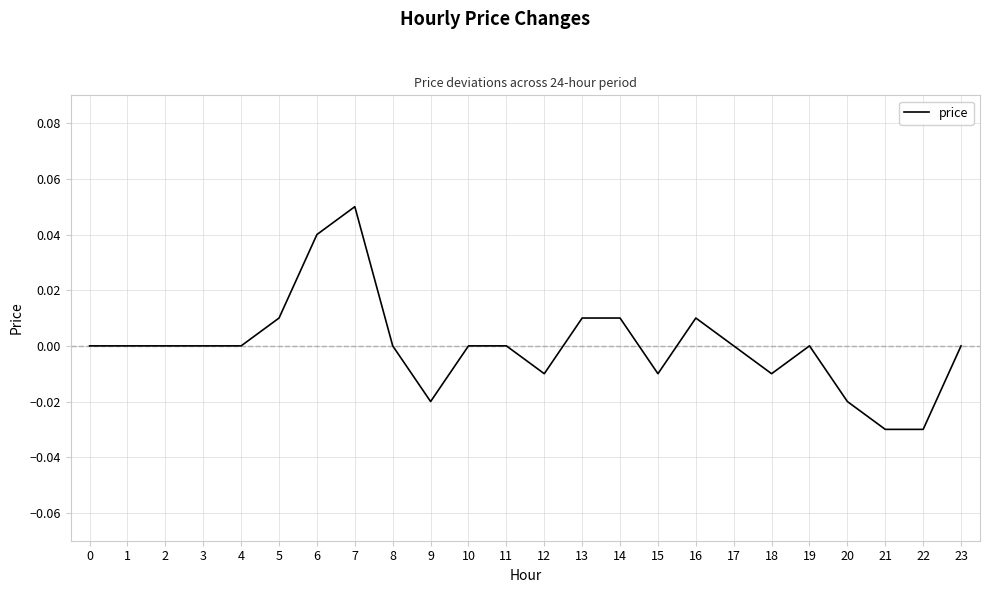

The value at 21 is -0.0. True or false?

True